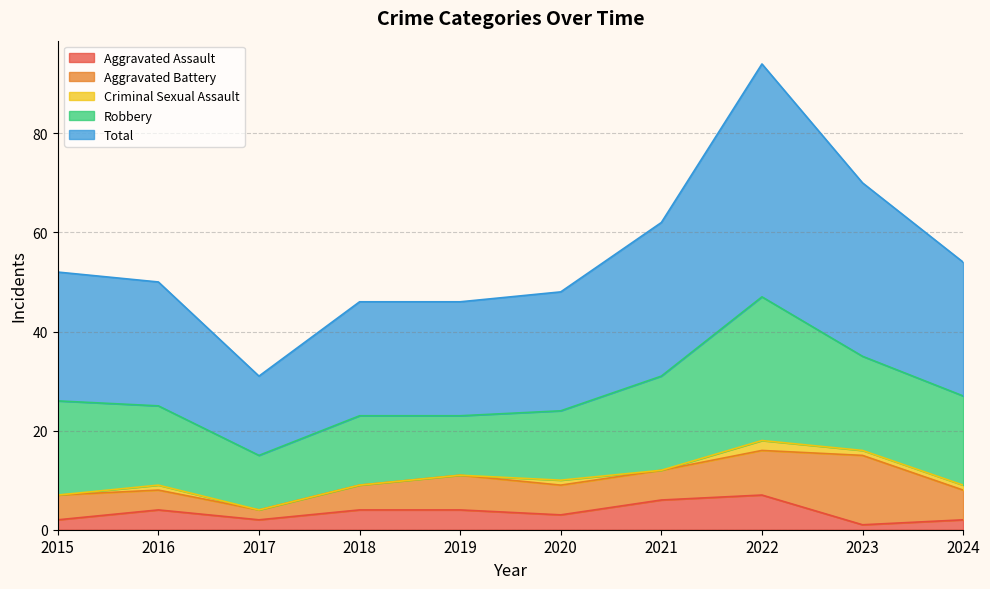

At which category does Aggravated Assault reach its first local peak?

2016